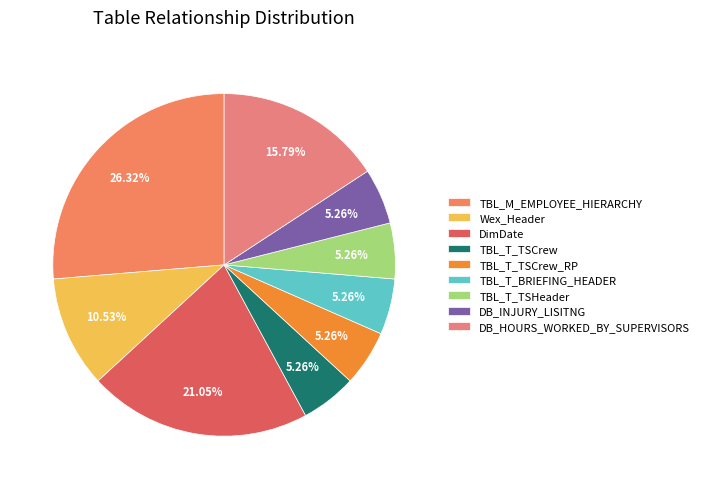

To the nearest percent, what is the combined percentage of DB_INJURY_LISITNG and Wex_Header?

16%